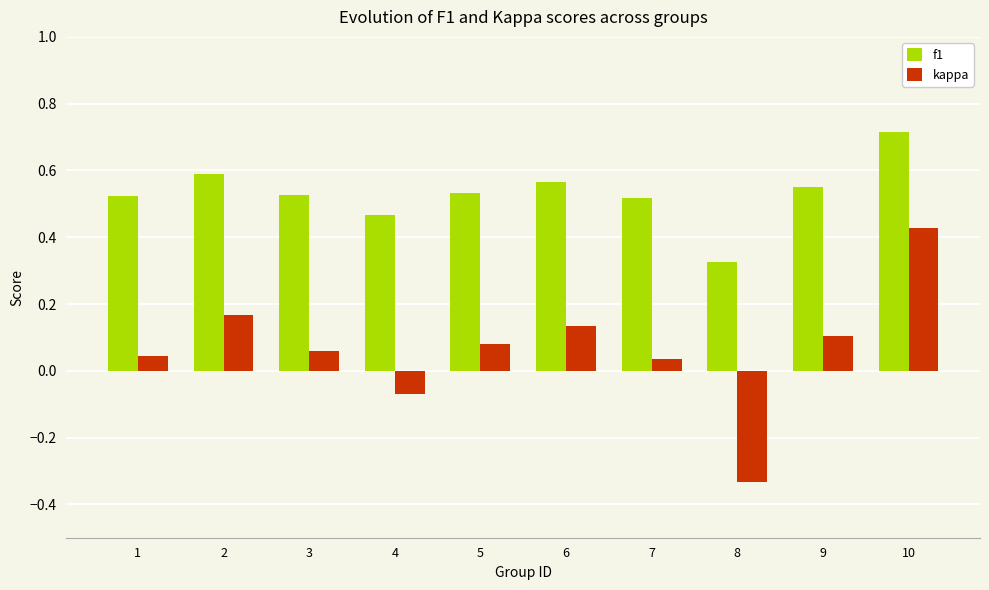

Rank the series at 7 from lowest to highest value.

kappa, f1